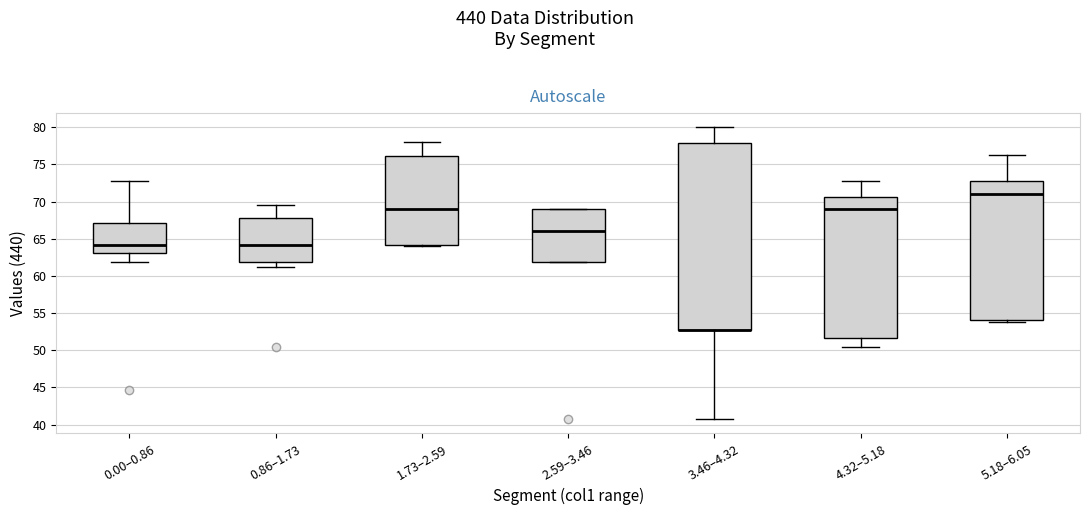

Reading left to right, transcribe this box plot: for each box, give where its median line is, the range the box spans, and where its two whiskers end, as read against the y-axis. The values are not printed on the chart, so give them approximately, as read against the axis.

0.00–0.86: median 64.0, box 63.0 to 67.0, whiskers 62.0 to 73.0
0.86–1.73: median 64.0, box 62.0 to 68.0, whiskers 61.0 to 69.5
1.73–2.59: median 69.0, box 64.0 to 76.0, whiskers 64.0 to 78.0
2.59–3.46: median 66.0, box 62.0 to 69.0, whiskers 62.0 to 69.0
3.46–4.32: median 53.0 (drawn on the box's lower edge), box 53.0 to 78.0, whiskers 41.0 to 80.0
4.32–5.18: median 69.0, box 51.5 to 70.5, whiskers 50.5 to 73.0
5.18–6.05: median 71.0, box 54.0 to 72.5, whiskers 54.0 (just below the box's lower edge) to 76.0